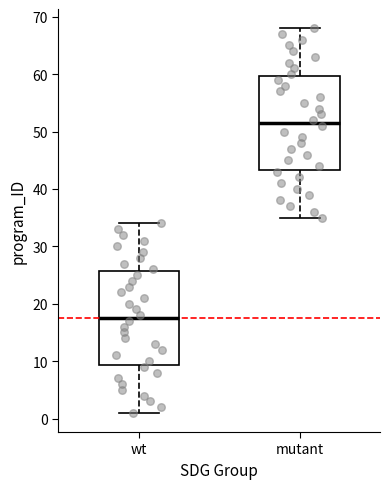

Which box has the lowest median line?

wt